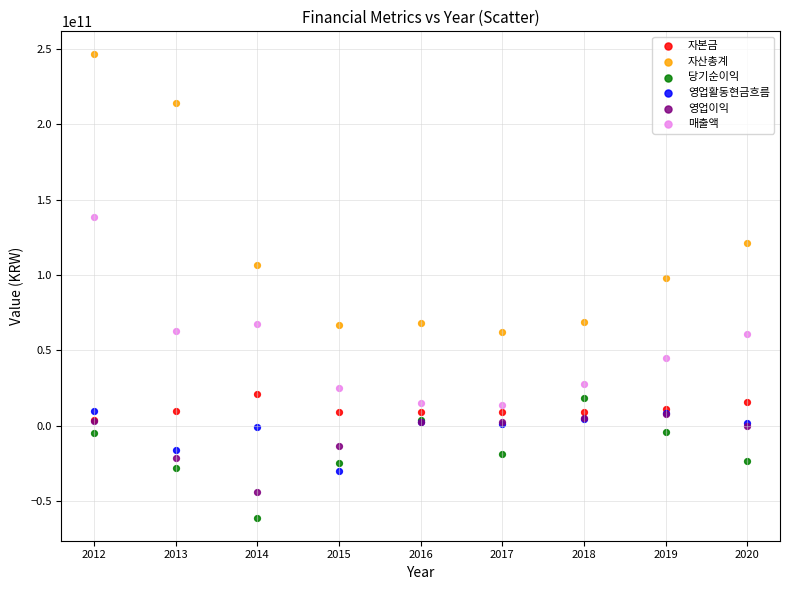

What are all the series names shown in the legend?

자본금, 자산총계, 당기순이익, 영업활동현금흐름, 영업이익, 매출액